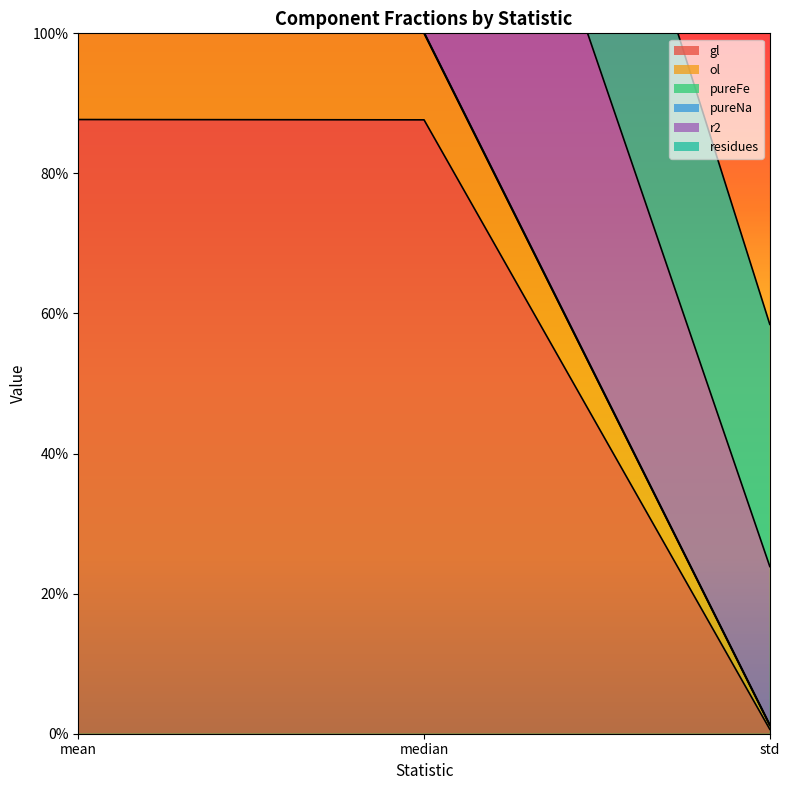

What is the label of the 2nd point from the left?

median